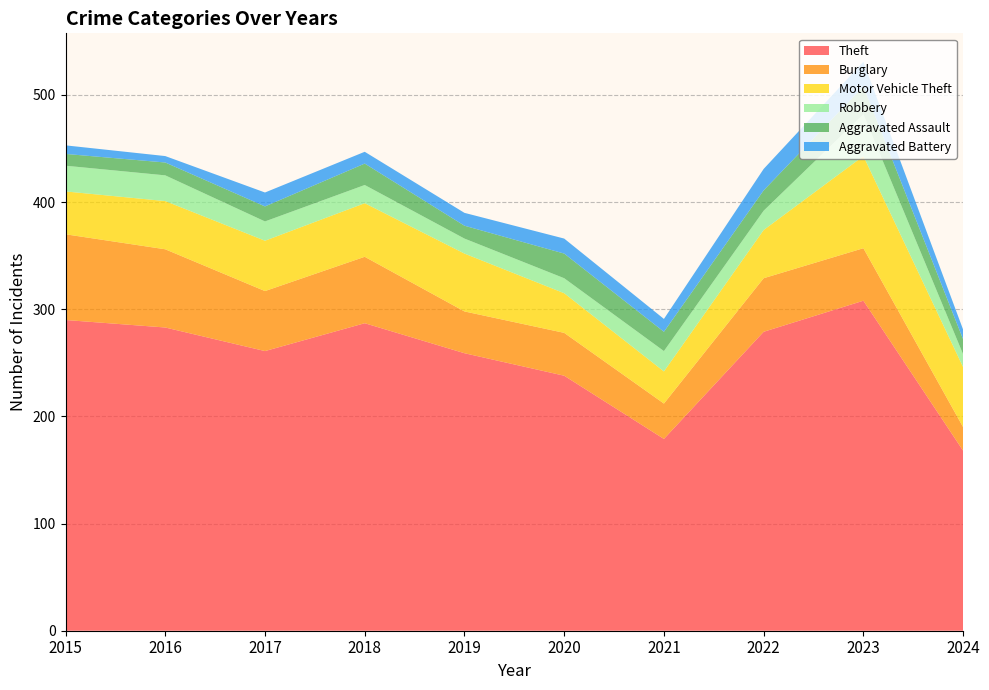

Reading left to right, list all the values displayed in this chart.

Theft: 2015=290	2016=283	2017=261	2018=287	2019=259	2020=238	2021=179	2022=279	2023=308	2024=168
Burglary: 2015=80	2016=73	2017=56	2018=62	2019=39	2020=40	2021=33	2022=50	2023=49	2024=22
Motor Vehicle Theft: 2015=40	2016=45	2017=47	2018=50	2019=54	2020=37	2021=30	2022=45	2023=86	2024=56
Robbery: 2015=24	2016=24	2017=18	2018=17	2019=14	2020=14	2021=19	2022=18	2023=39	2024=12
Aggravated Assault: 2015=11	2016=12	2017=14	2018=20	2019=12	2020=23	2021=18	2022=19	2023=26	2024=14
Aggravated Battery: 2015=8	2016=6	2017=13	2018=11	2019=12	2020=14	2021=12	2022=20	2023=23	2024=9